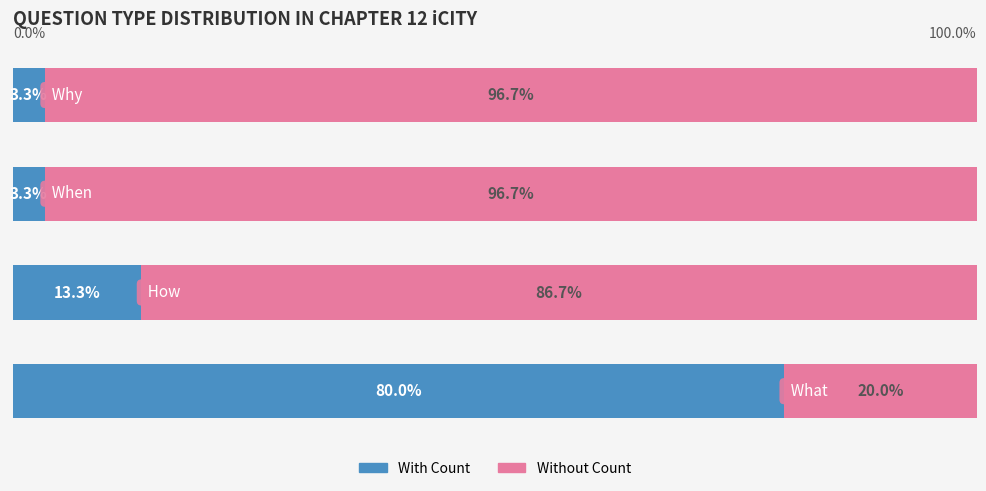

The Count (left) series shows 80.0 at 0. True or false?

True